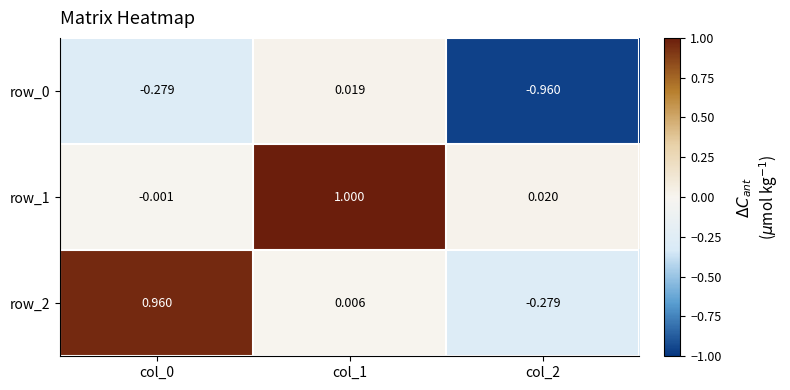

The value of row_2 at col_0 is 1.0. True or false?

True